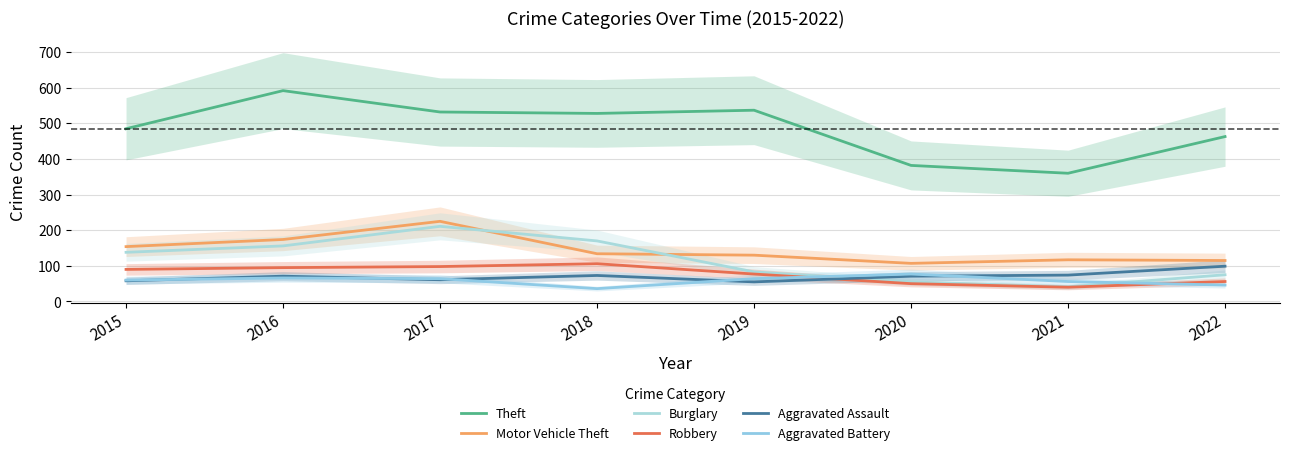

Reading left to right, transcribe all the data shown in this chart.

Theft: 485	592	532	528	537	382	360	463
Motor Vehicle Theft: 154	174	225	134	130	107	117	115
Burglary: 138	156	211	170	83	55	41	75
Robbery: 90	95	98	106	77	50	40	56
Aggravated Assault: 58	71	61	73	55	71	74	99
Aggravated Battery: 60	66	64	36	64	77	56	46